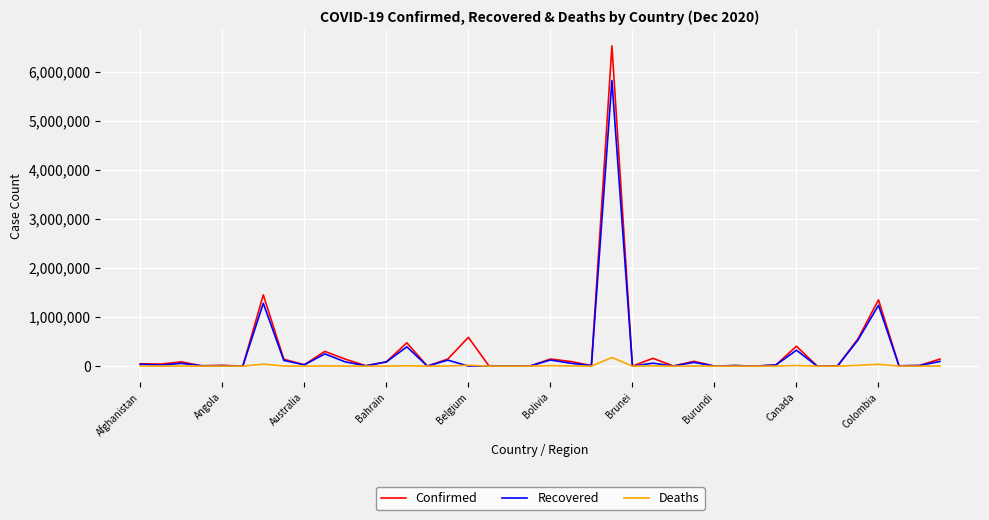

Which series has the largest range (max minus min)?

Confirmed